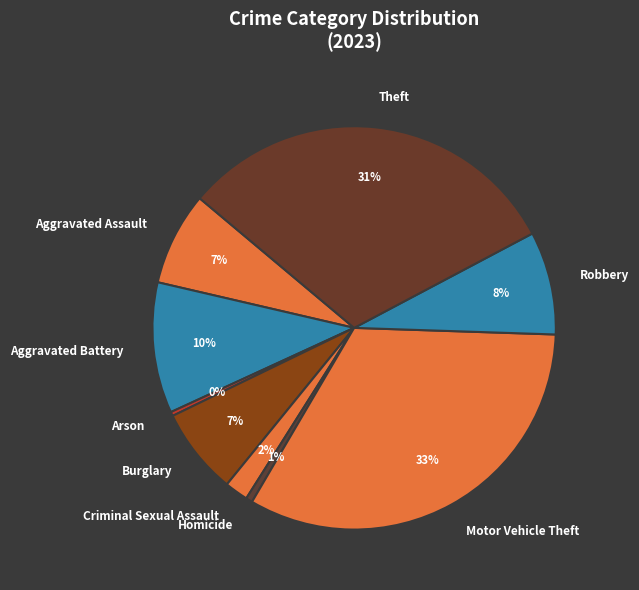

How many slices are in this pie chart?

9